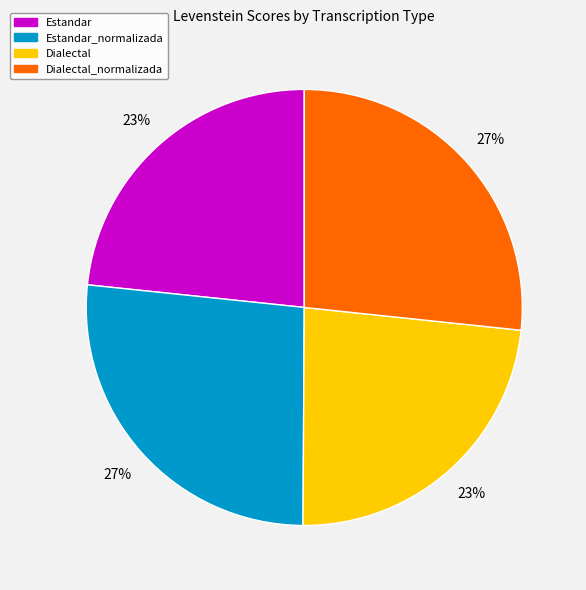

Combined, do Dialectal_normalizada and Estandar_normalizada account for over 50%?

Yes